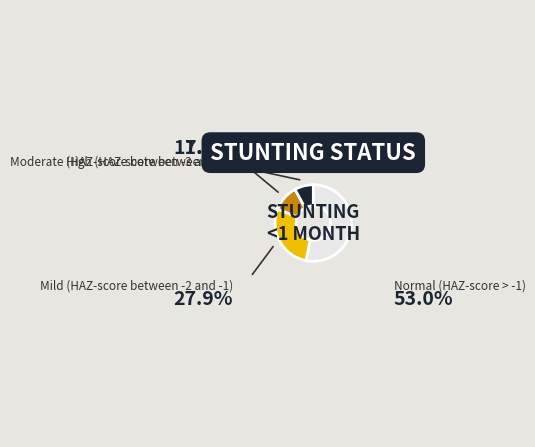

How much of the chart is everything except Normal (HAZ-score > -1)?

47.0%